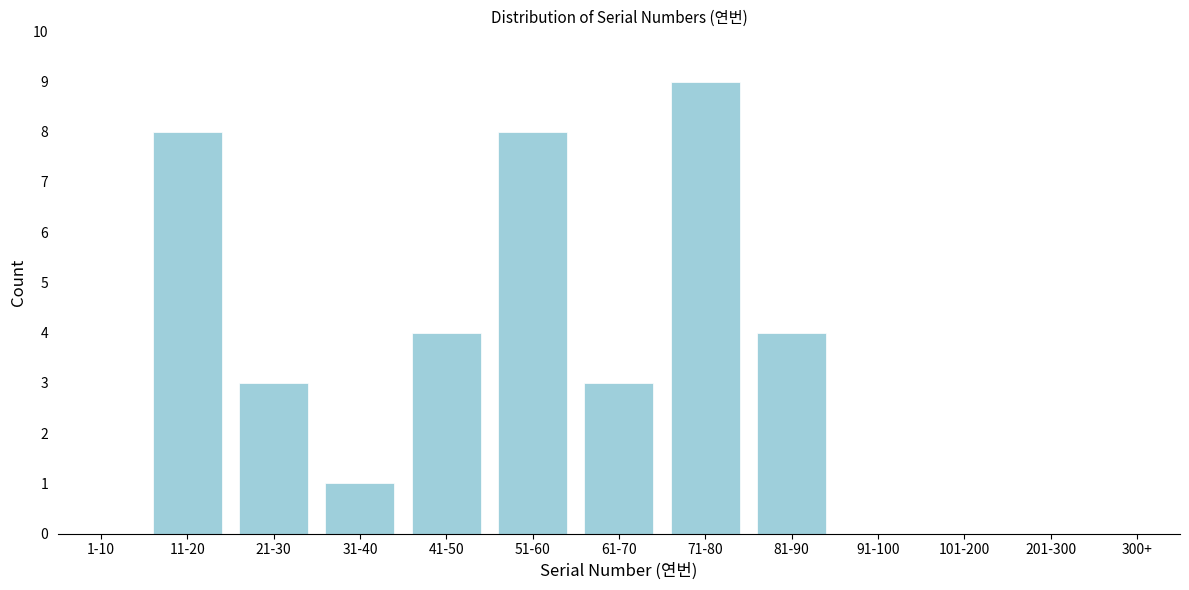

Reading left to right, list all the values displayed in this chart.

1-10=0	11-20=8	21-30=3	31-40=1	41-50=4	51-60=8	61-70=3	71-80=9	81-90=4	91-100=0	101-200=0	201-300=0	300+=0